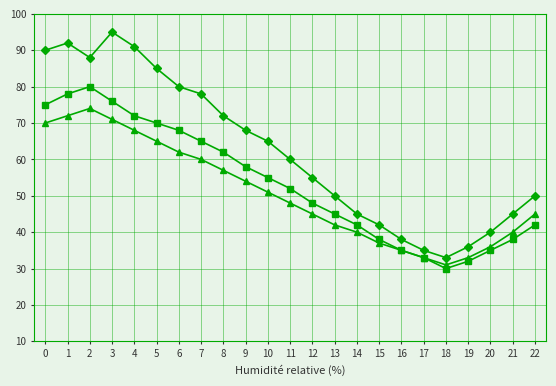

What is the total value across all series at 14?

127